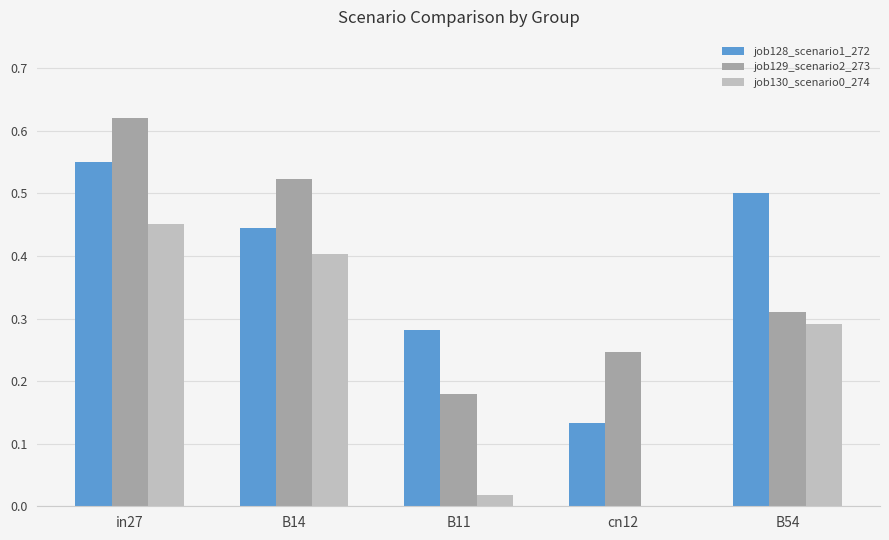

Which category has the highest value in the job128_scenario1_272 series?

in27